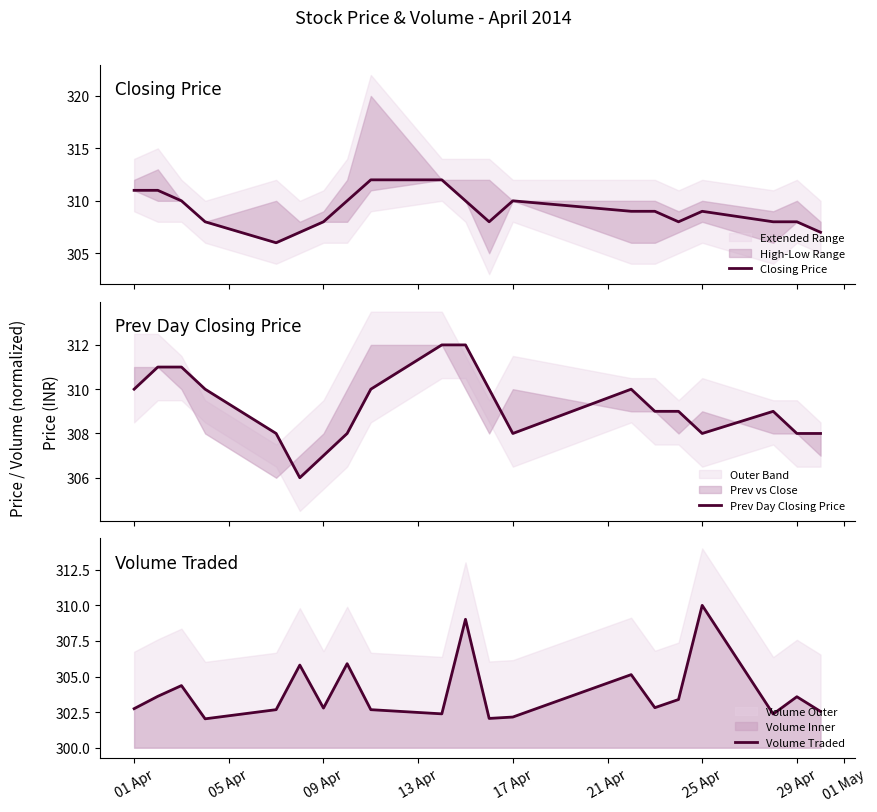

True or false: Volume Traded has a value of 303.6 at 29 Apr.

True